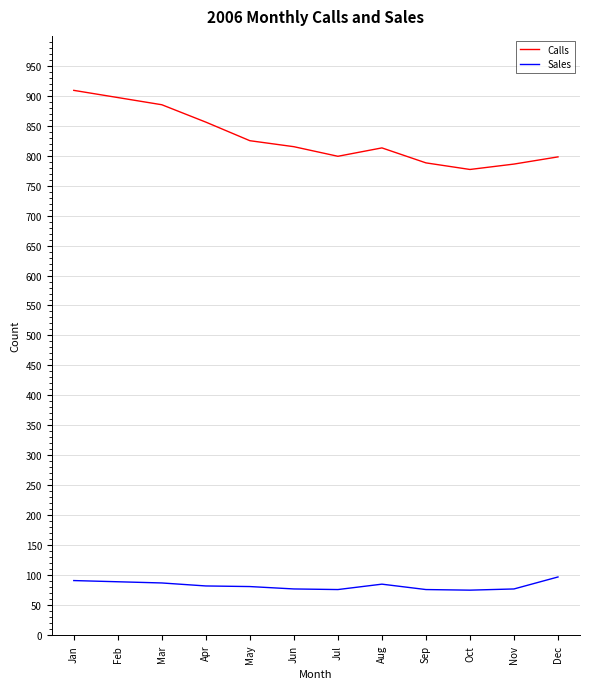

True or false: Sales and Calls intersect in this chart.

False